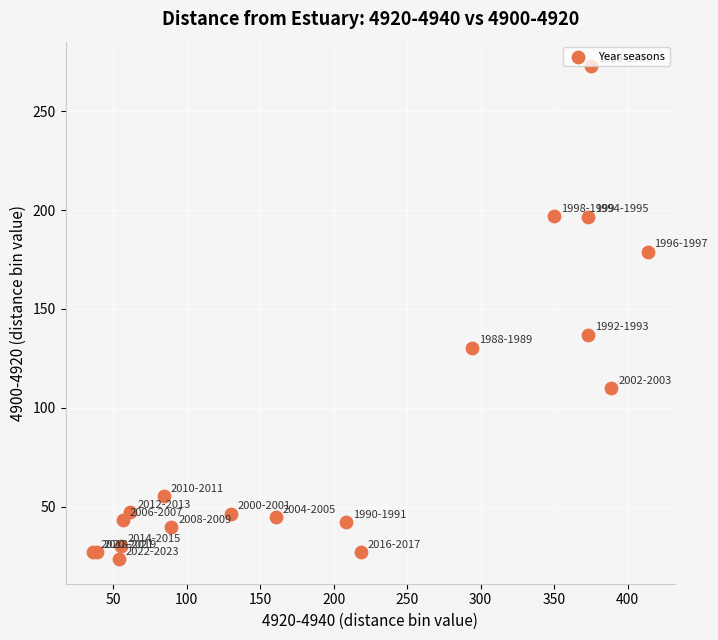

What Y value in the scatter plot is closest to 148?

137.0